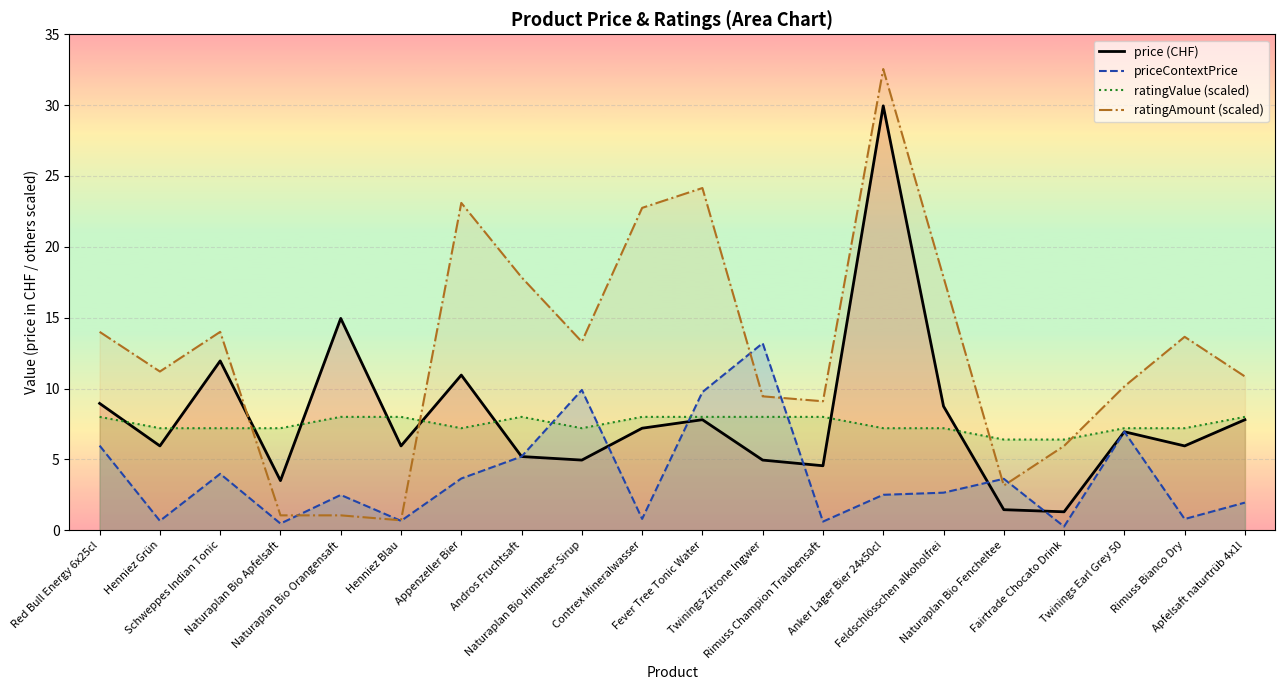

How many lines are shown in the chart?

4